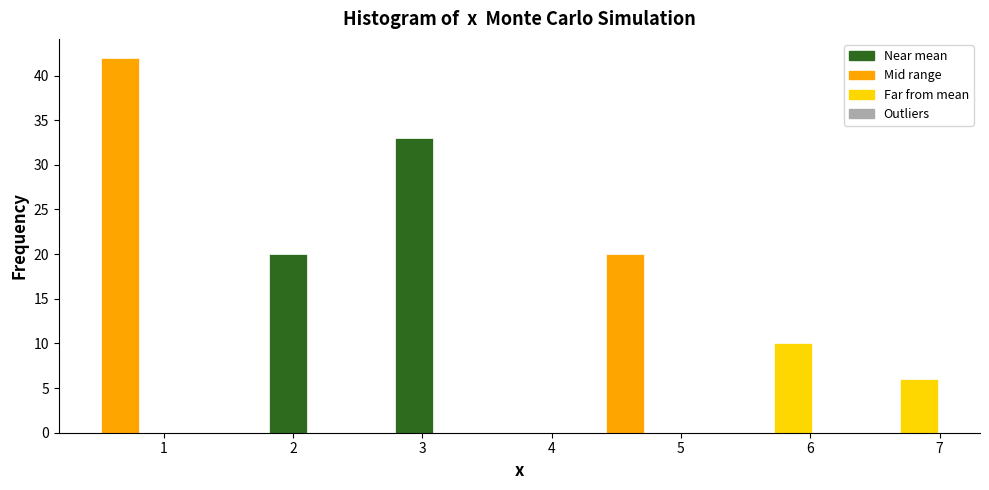

Around what value on the x-axis is the tallest bar? Give the approximate position of its centre, as read against the axis.

0.7